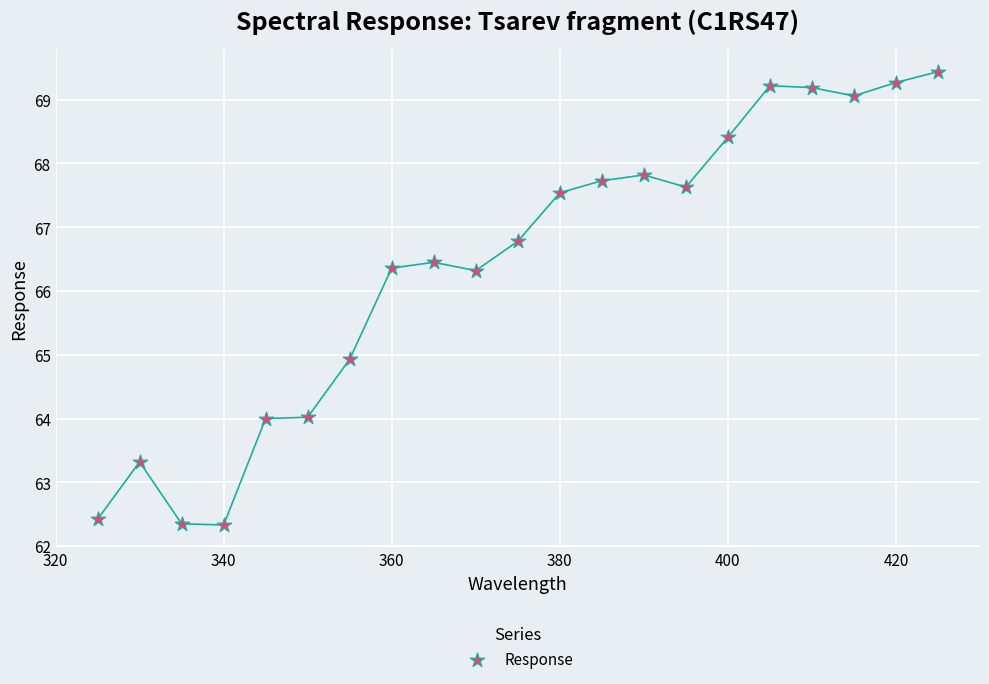

What is the range of X values (max minus min)?

100.0